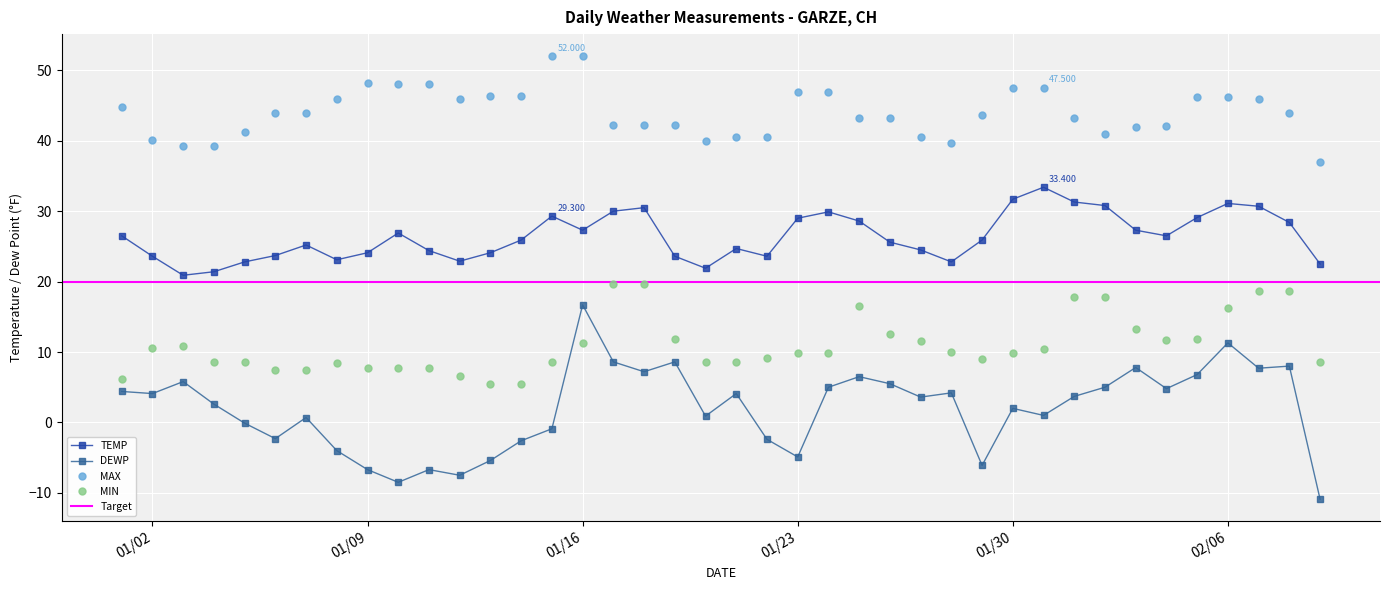

True or false: MIN and MAX intersect in this chart.

False